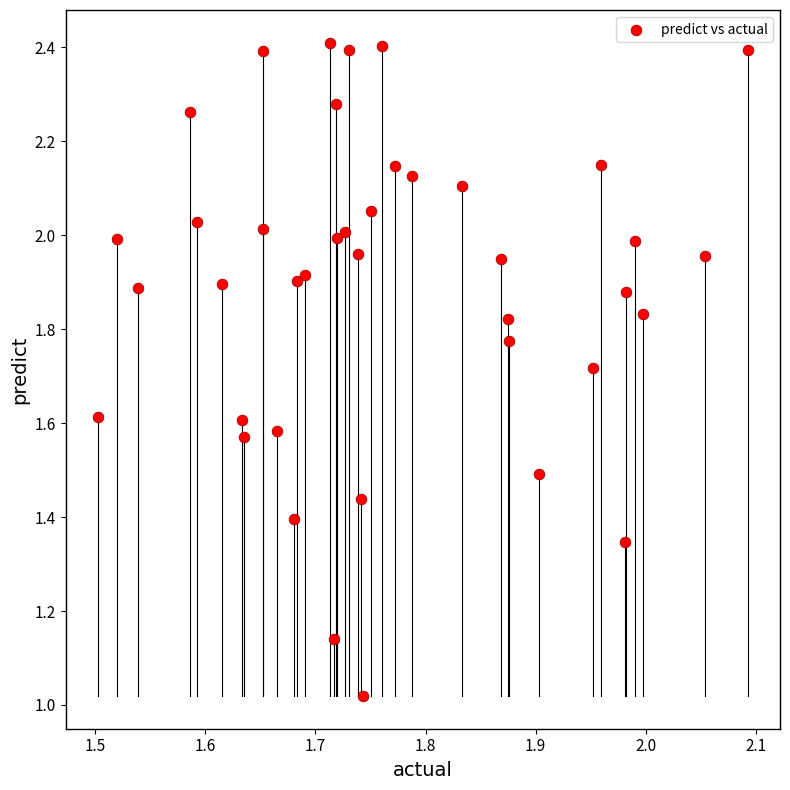

What is the range of X values (max minus min)?

0.6